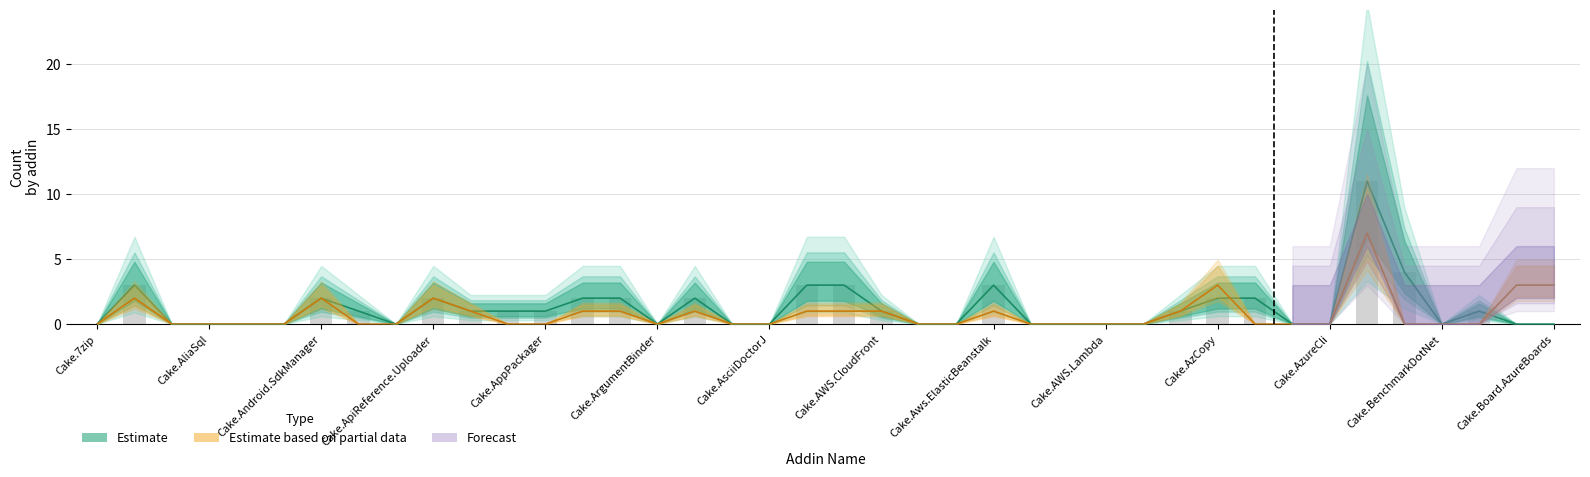

Does the chart contain stacked bars?

No